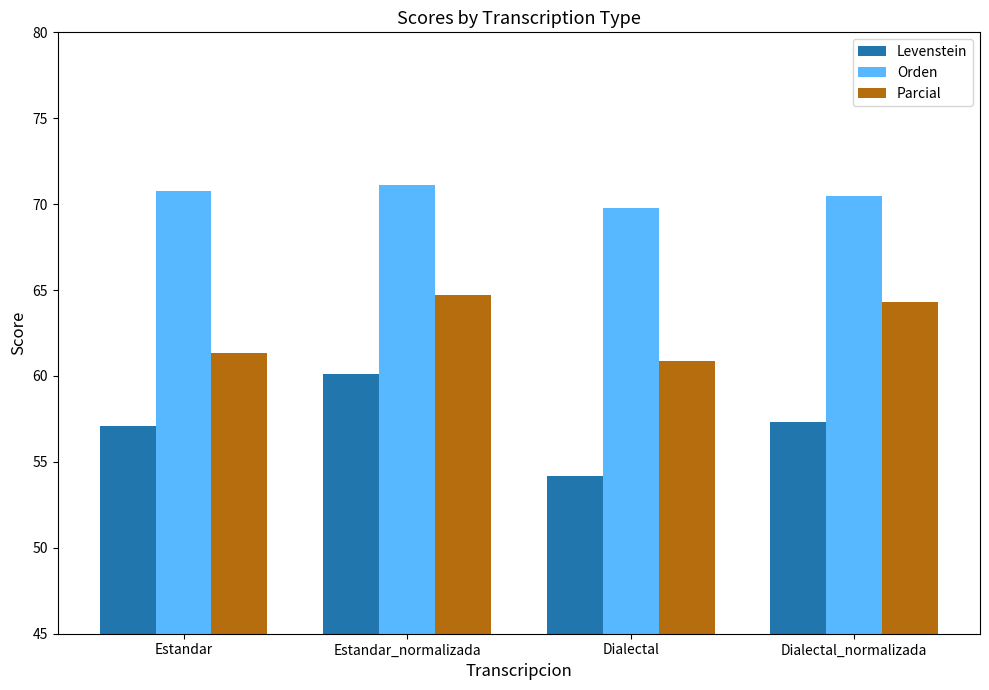

What are all the series names shown in the legend?

Levenstein, Orden, Parcial